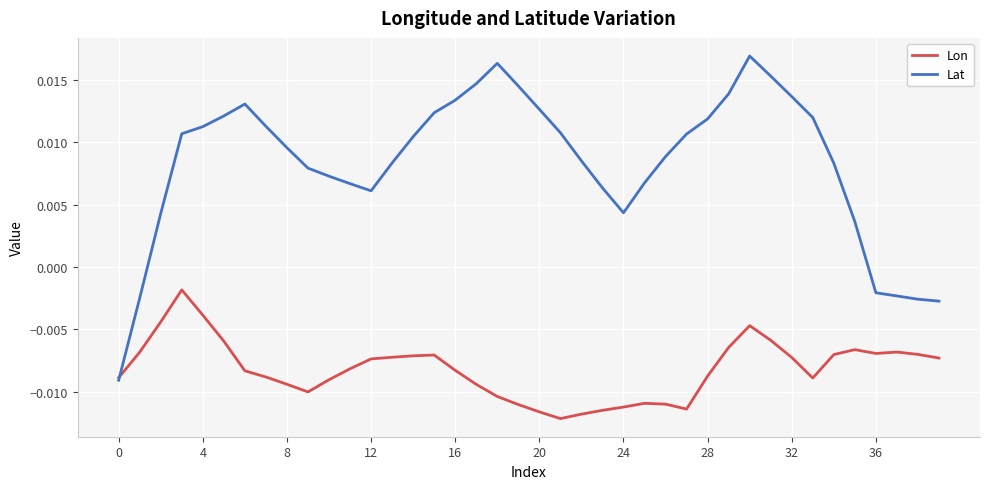

Does the chart have visible grid lines?

Yes